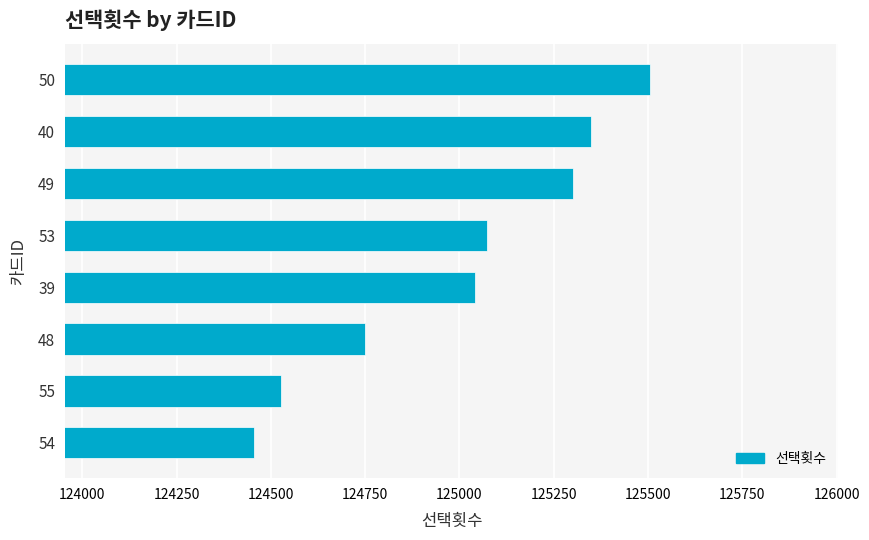

Which category has the highest value across all series?

50